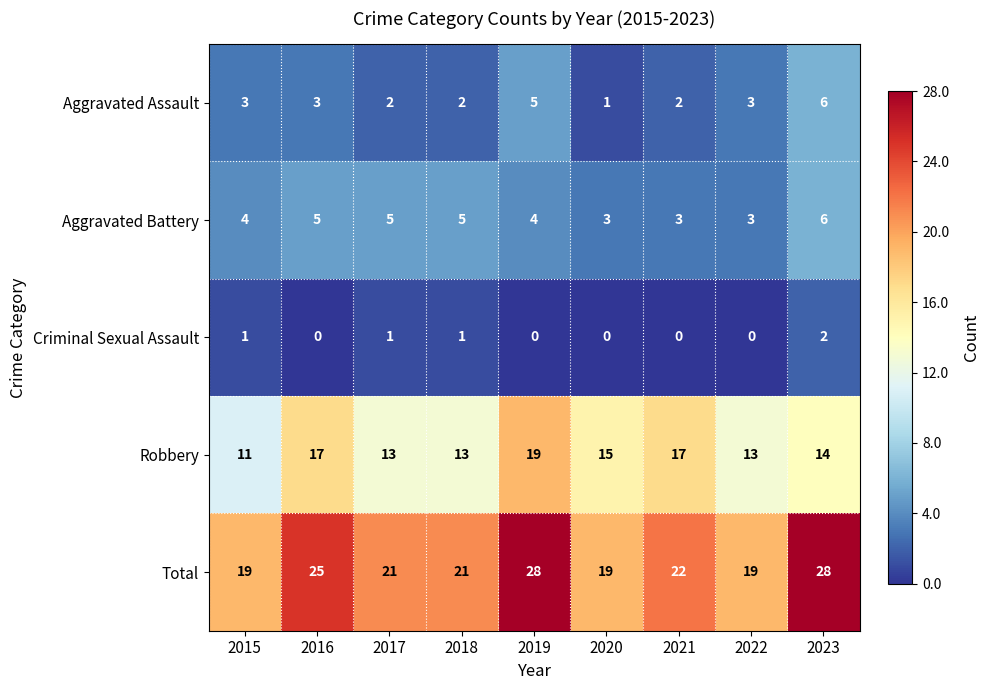

How many Robbery values are between 13 and 17?

7